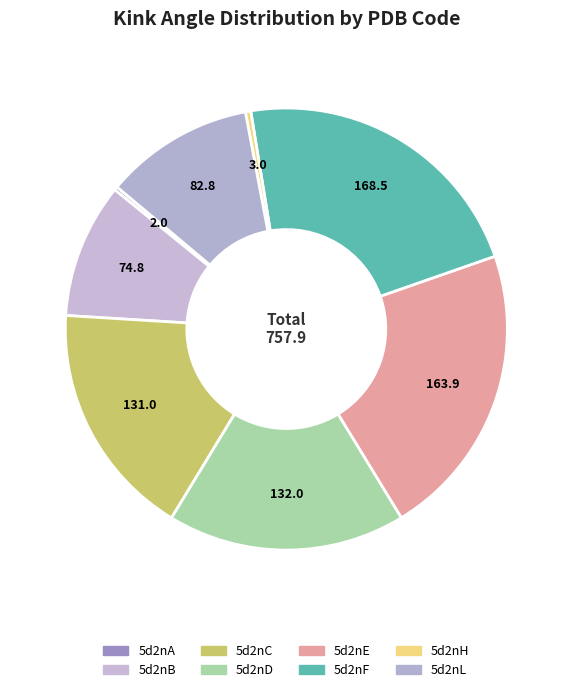

To the nearest percent, what percentage of the pie is 5d2nF?

22%